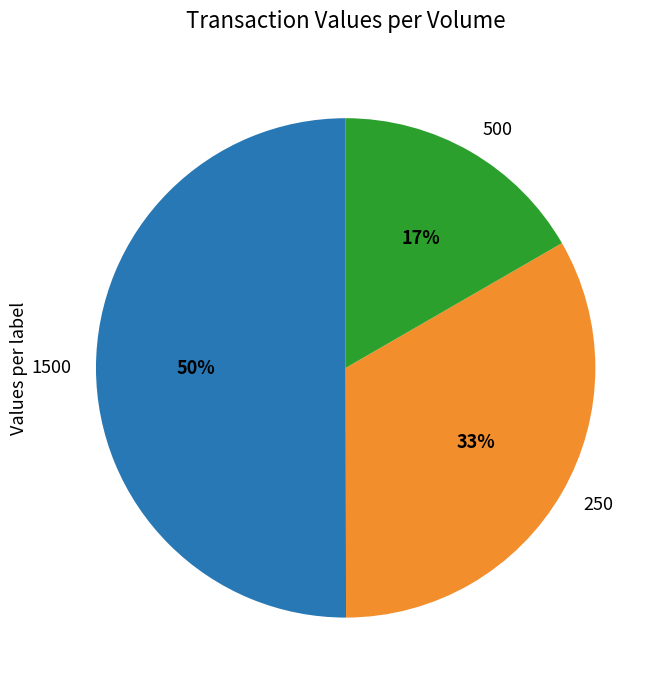

To the nearest percent, what is the difference between the 1500 and 500 slice percentages?

33%